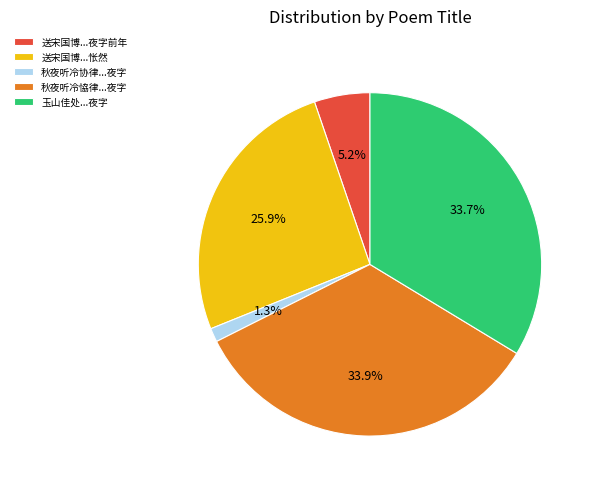

What is the smallest slice in the pie chart?

秋夜听冷协律...夜字